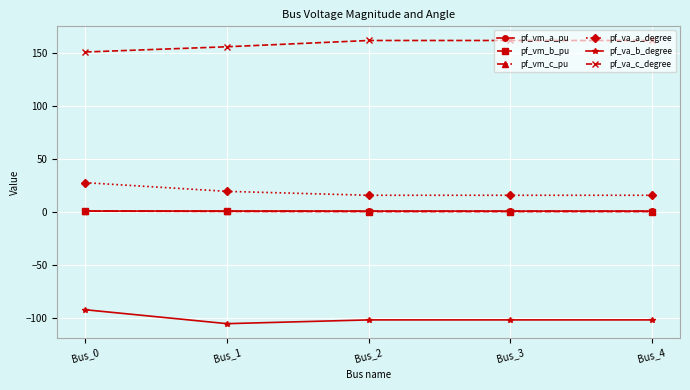

How many data points in pf_va_b_degree are above -101?

1